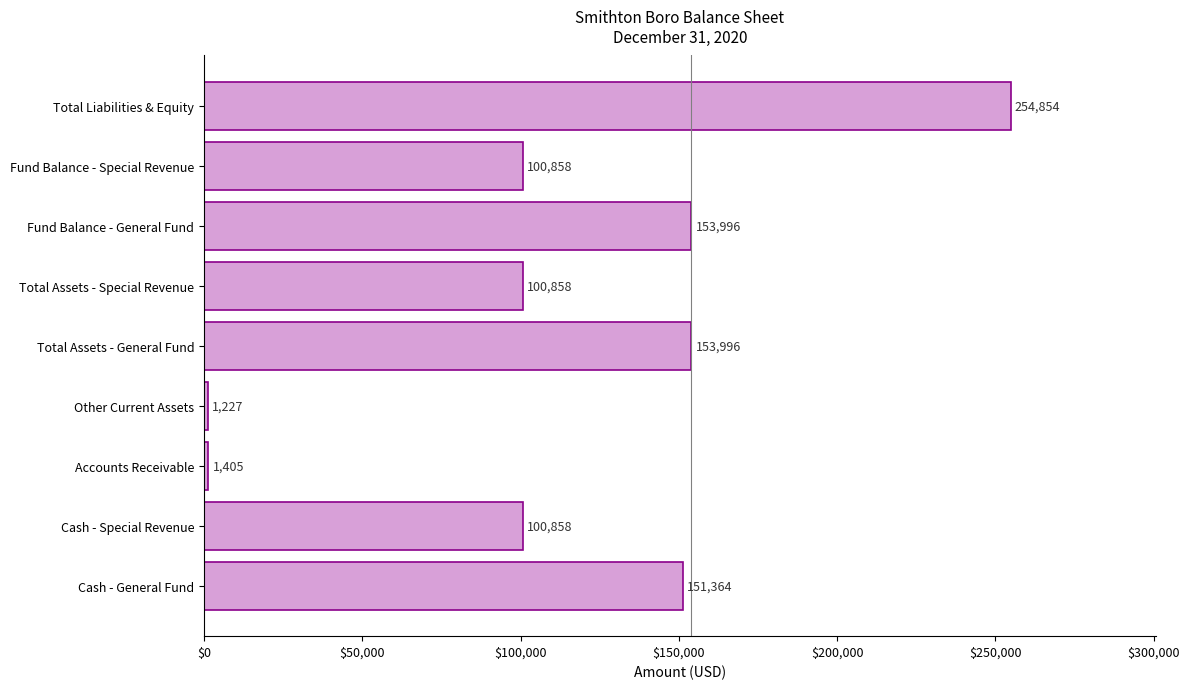

What is the sum of the values at Total Assets - General Fund and Total Liabilities & Equity?

408850